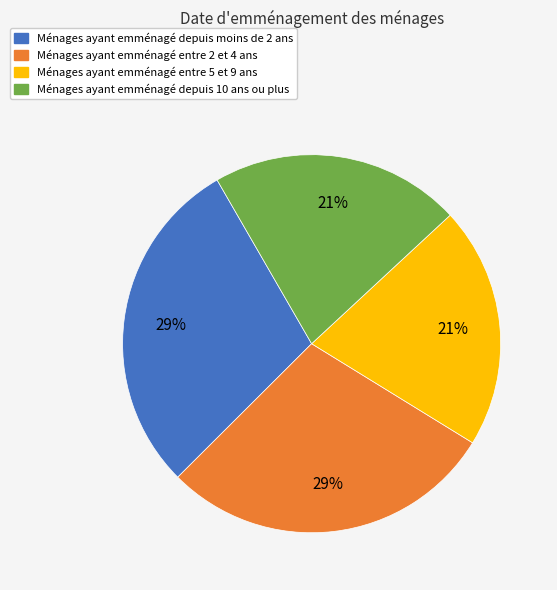

The Ménages ayant emménagé entre 5 et 9 ans slice represents 21% of the pie. True or false?

True